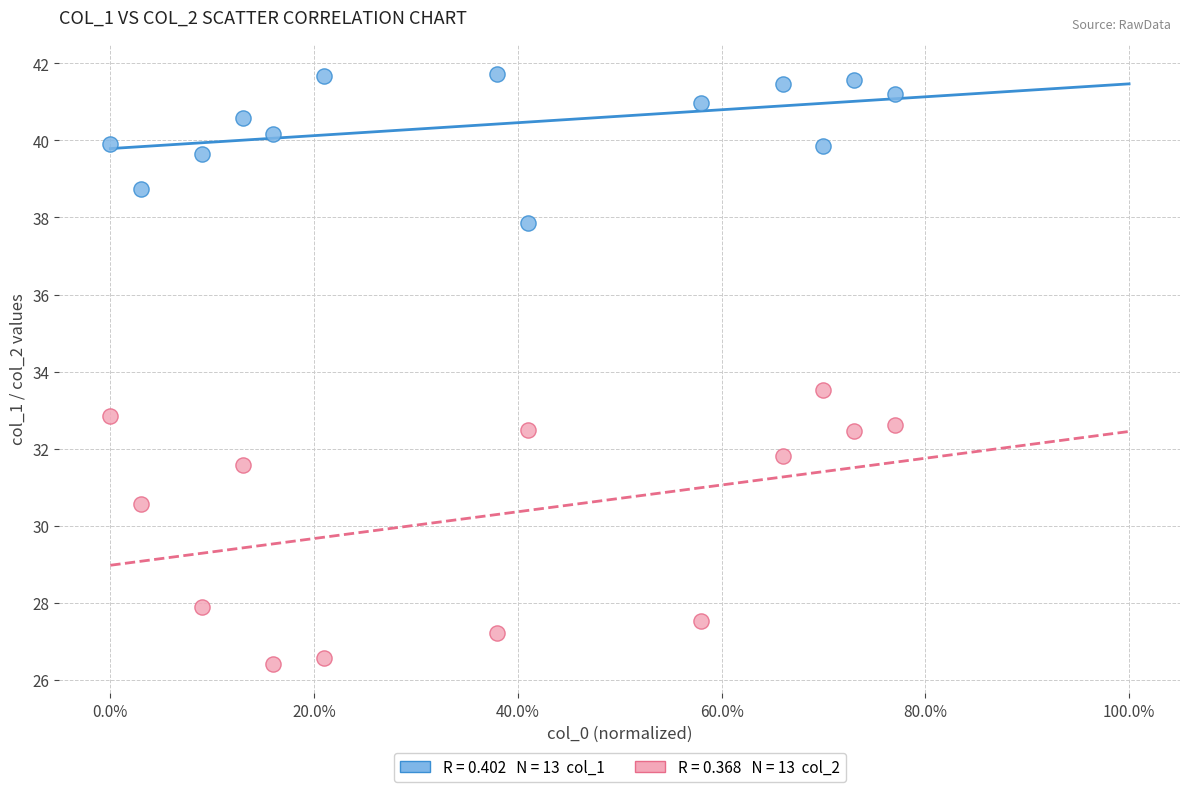

Across all series, what Y value is closest to 34?

33.5